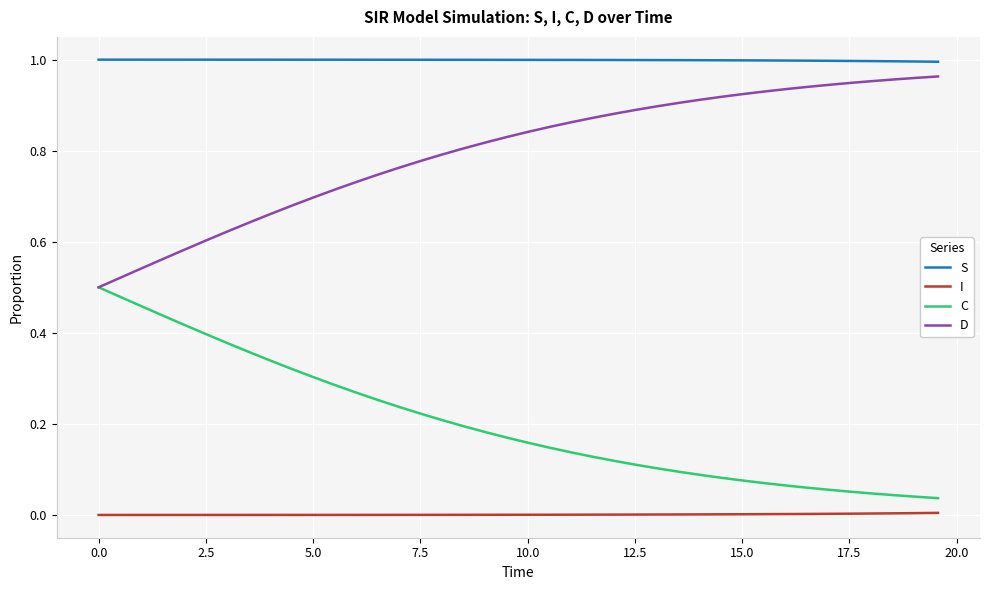

List the series in order of their overall mean, lowest first.

I, C, D, S